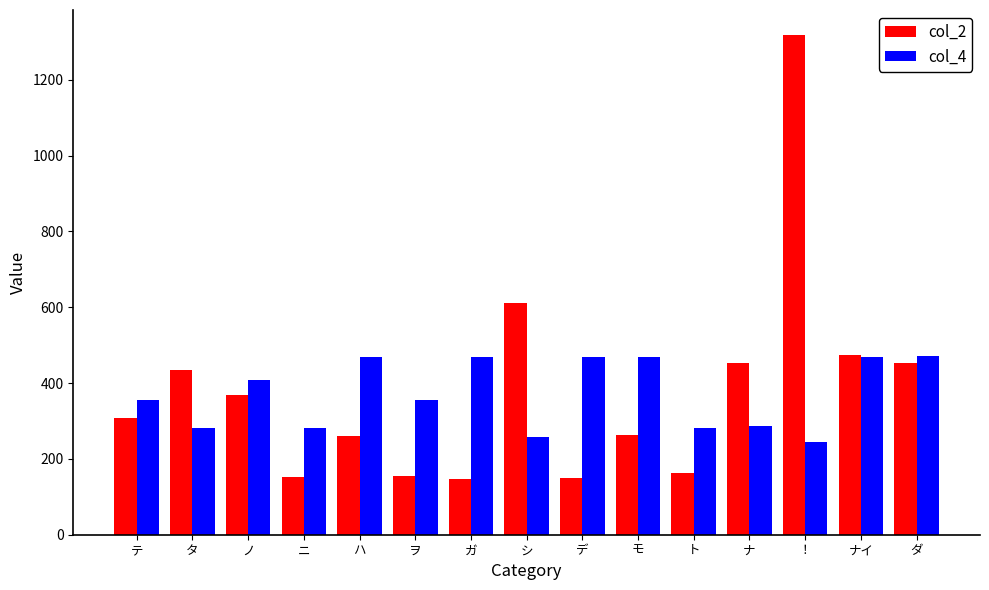

Rank the series at ノ from highest to lowest value.

col_4, col_2